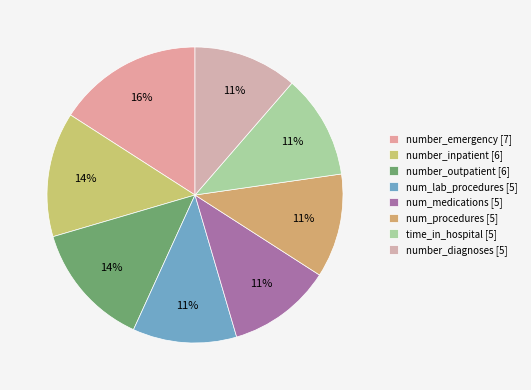

Rank the categories by value from lowest to highest.

num_lab_procedures, num_medications, num_procedures, time_in_hospital, number_diagnoses, number_inpatient, number_outpatient, number_emergency